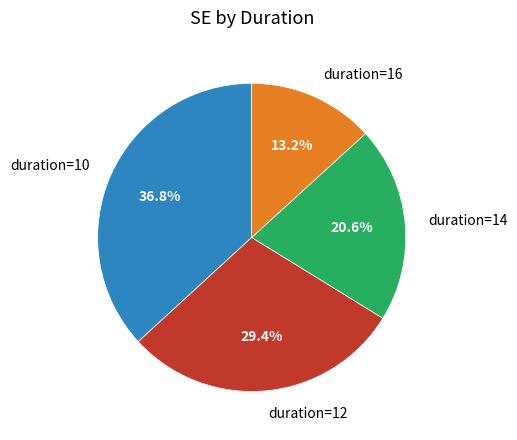

What percentage is NOT represented by duration=16?

86.8%